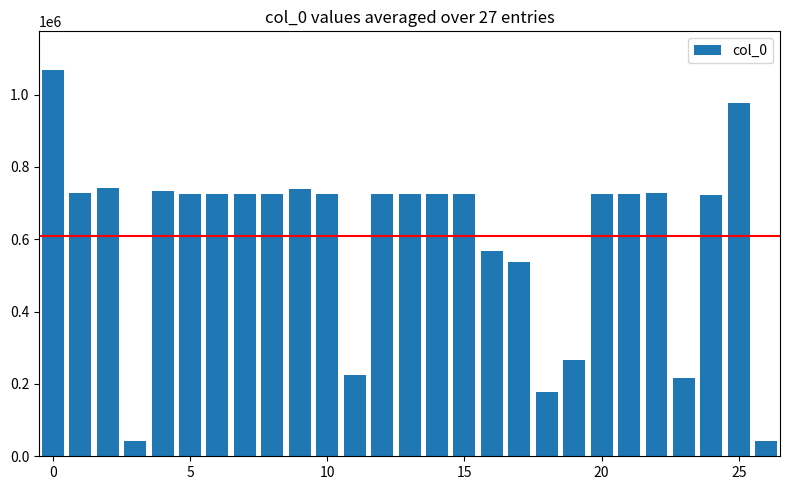

What is the maximum value shown in the chart?

1067826